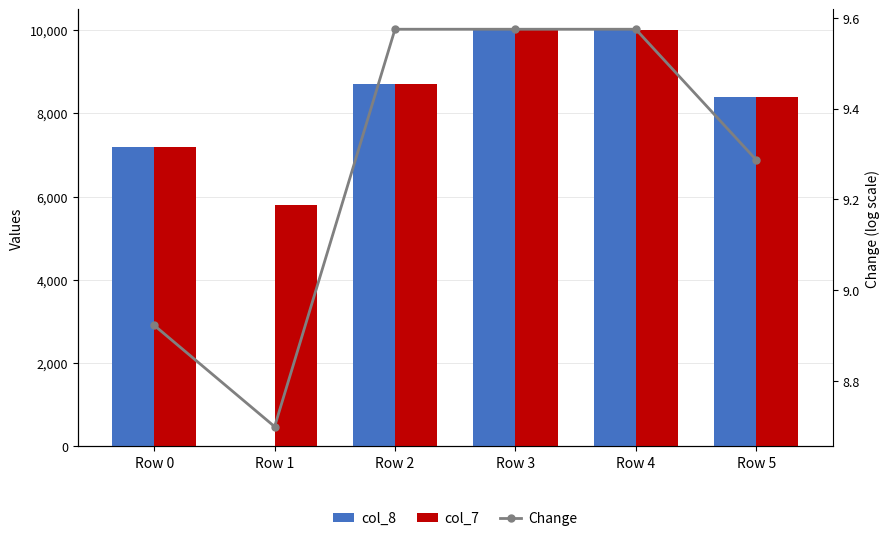

Are the bars grouped side by side (vs. stacked)?

Yes